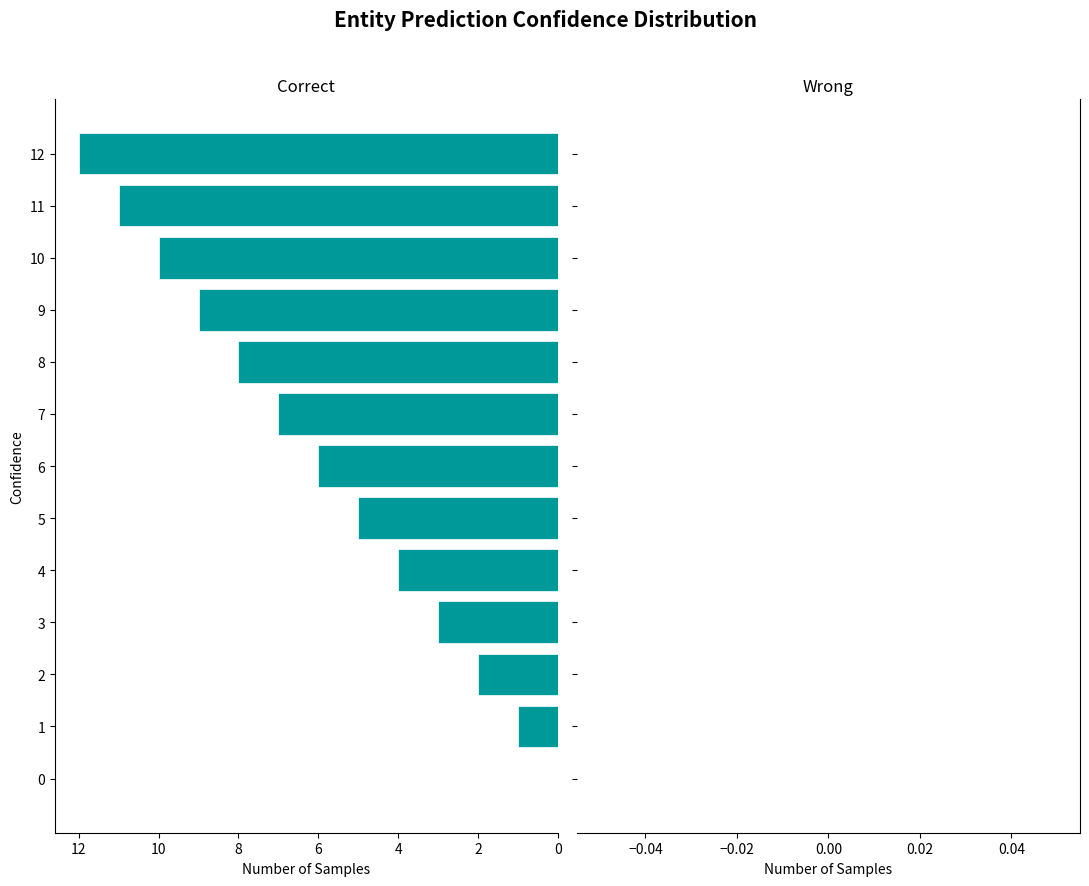

The chart shows a value of 4 at 4. True or false?

True